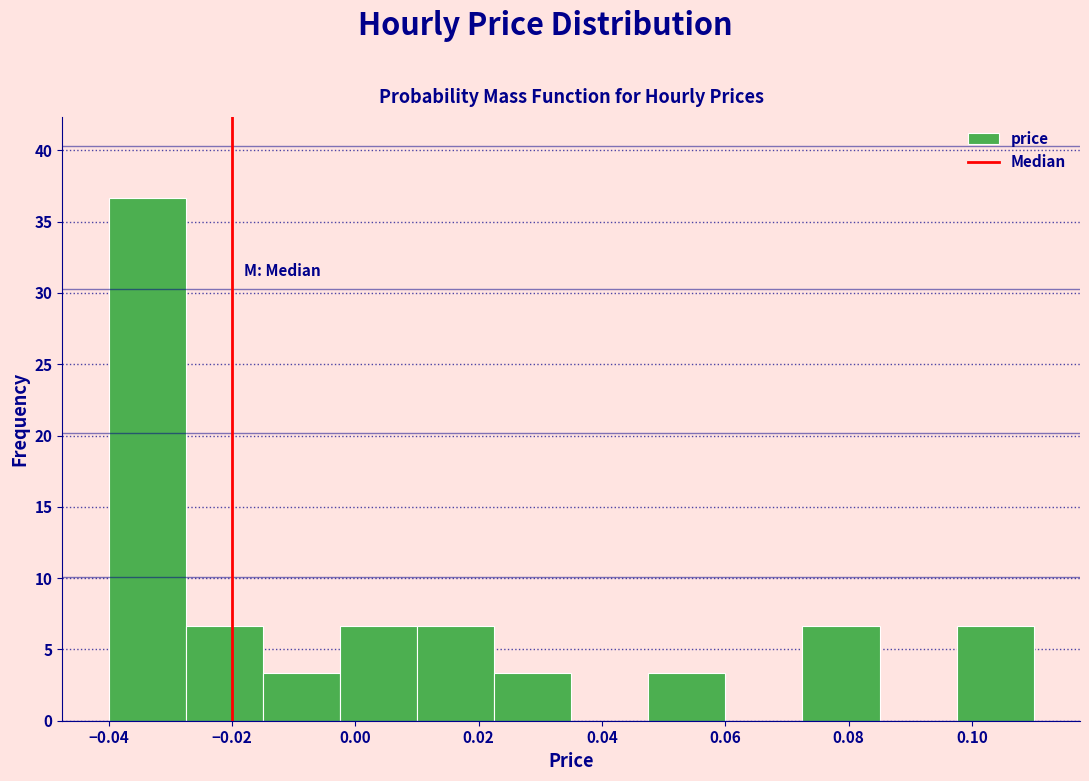

Reading left to right, list every bar in this chart as the range it spans on the x-axis followed by its height. Neither the bar edges nor the heights are printed on the chart, so give them approximately, as read against the axes.

-0.040 to -0.028: 36.5
-0.028 to -0.014: 6.5
-0.014 to -0.002: 3.5
-0.002 to 0.010: 6.5
0.010 to 0.022: 6.5
0.022 to 0.036: 3.5
0.036 to 0.048: 0
0.048 to 0.060: 3.5
0.060 to 0.072: 0
0.072 to 0.086: 6.5
0.086 to 0.098: 0
0.098 to 0.110: 6.5